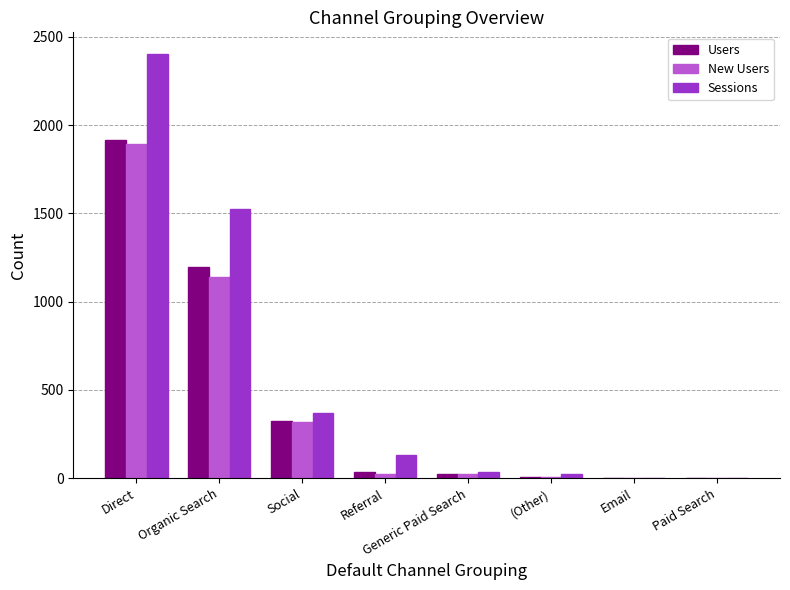

Which series has the largest total across all categories?

Sessions